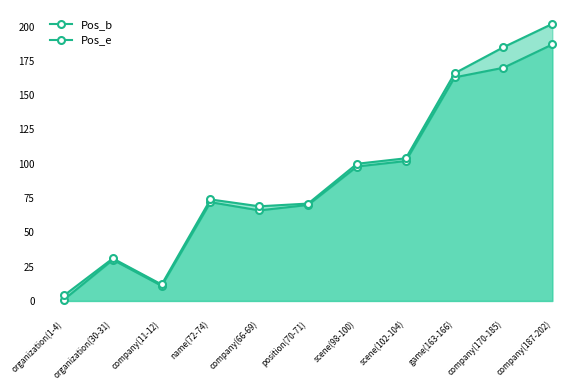

What is the minimum value shown in the chart?

1